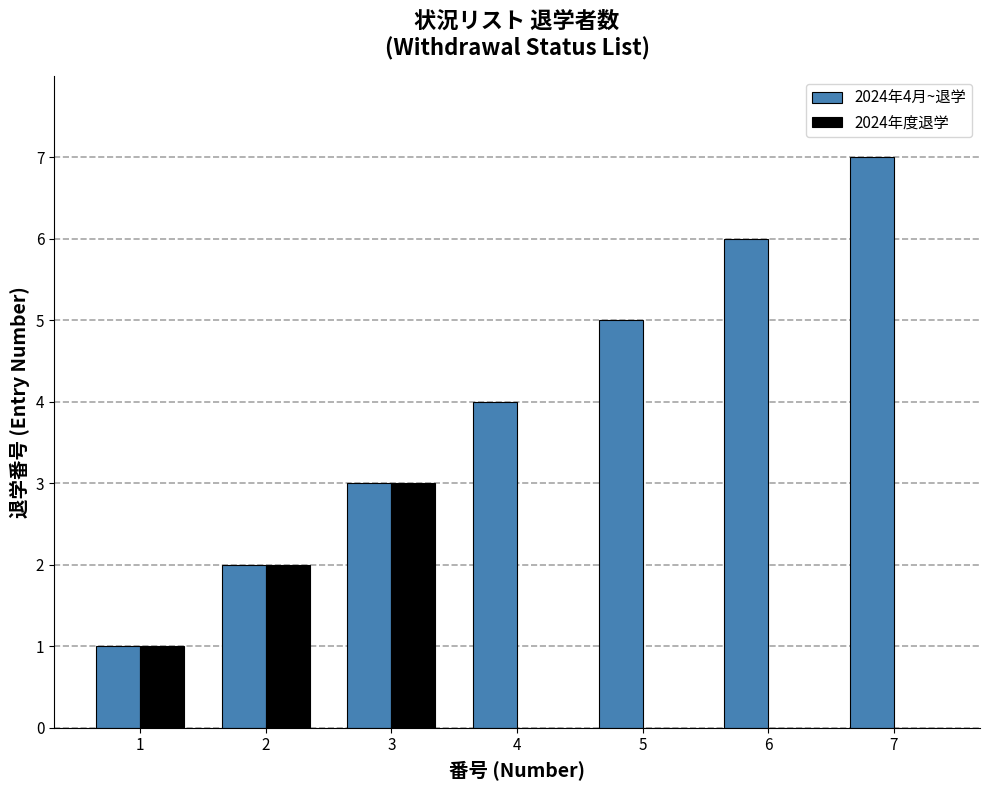

How many groups of bars are there?

7